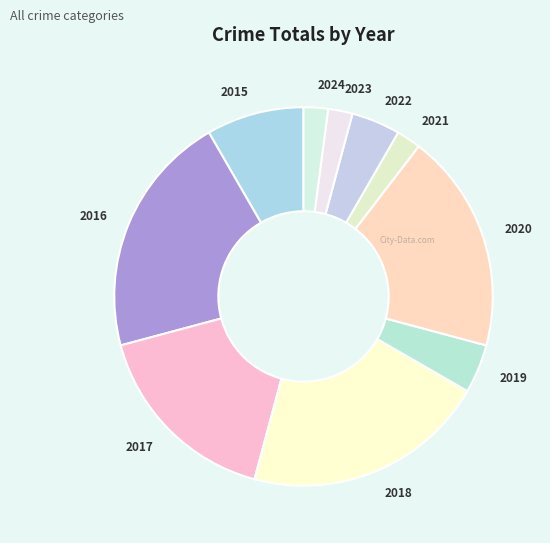

The 2021 slice represents 2% of the pie. True or false?

True